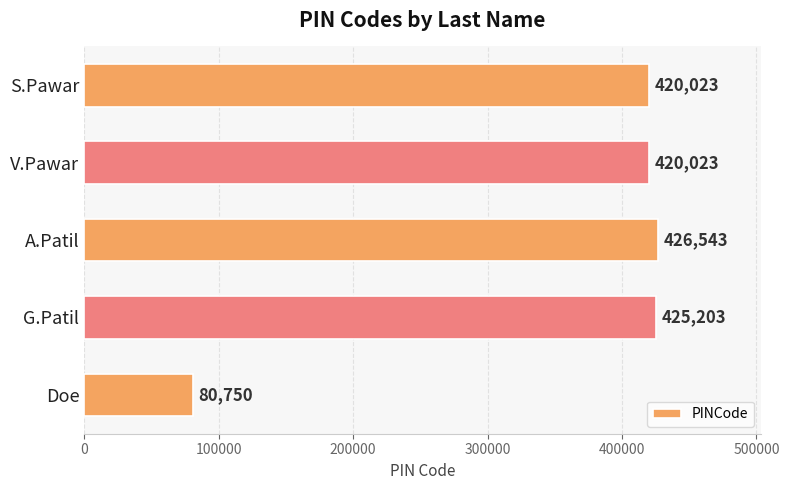

Which has a higher value, V.Pawar or Doe?

V.Pawar